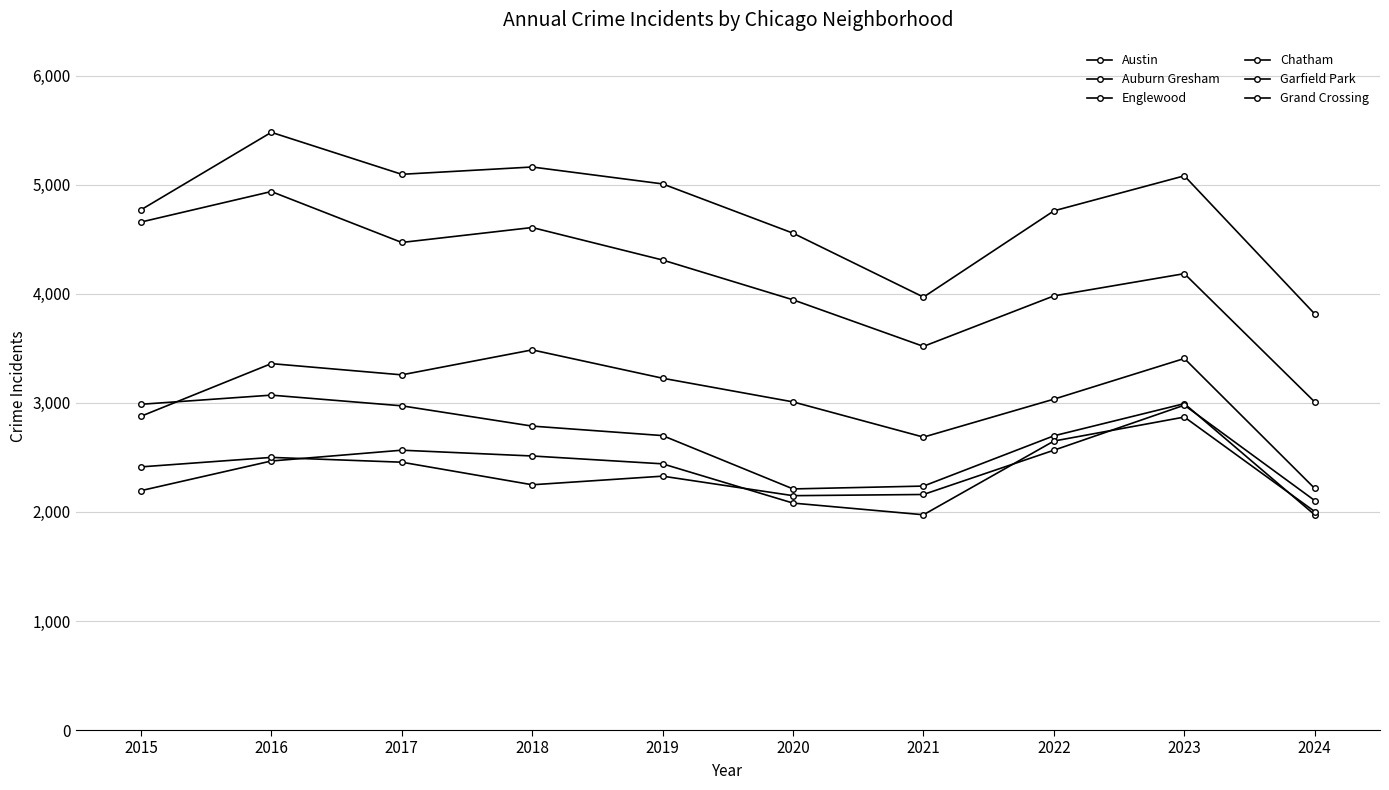

Count the number of categories in the chart.

10